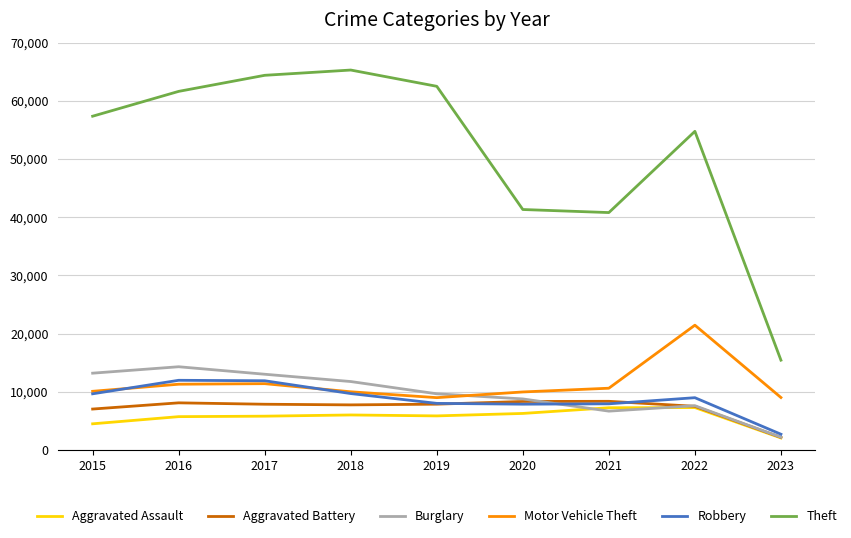

What value does the Motor Vehicle Theft series have at 2017, to the nearest 100?

11400